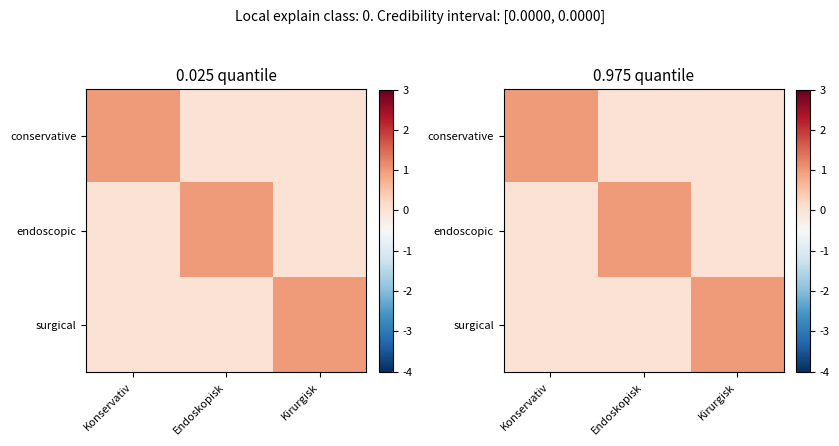

List the labels in order of conservative value, largest first.

Konservativ, Endoskopisk, Kirurgisk